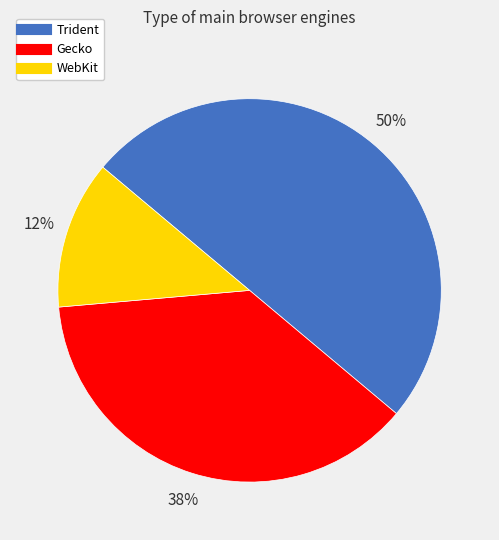

Do WebKit and Trident together represent more than half of the pie?

Yes